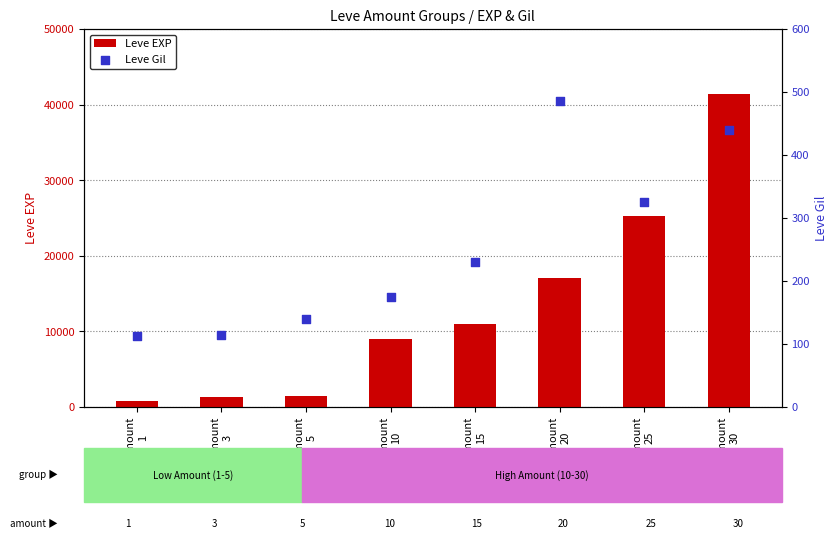

What are all the series names shown in the legend?

Leve EXP, Leve Gil